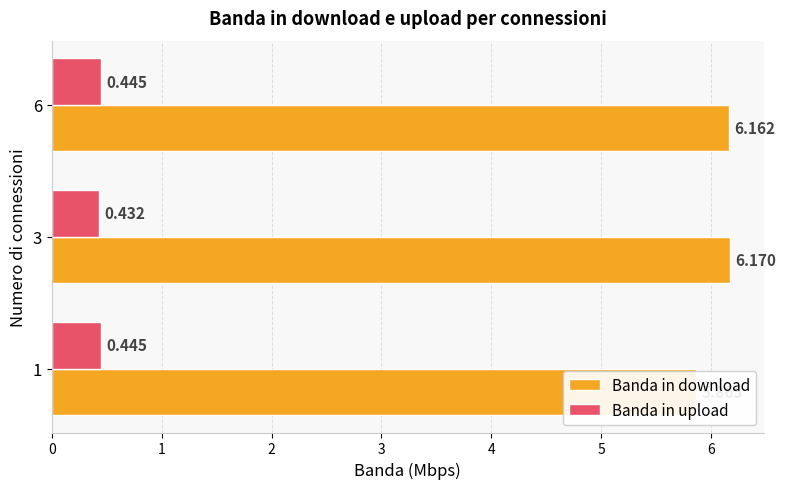

What is the maximum value shown in the chart?

6.2